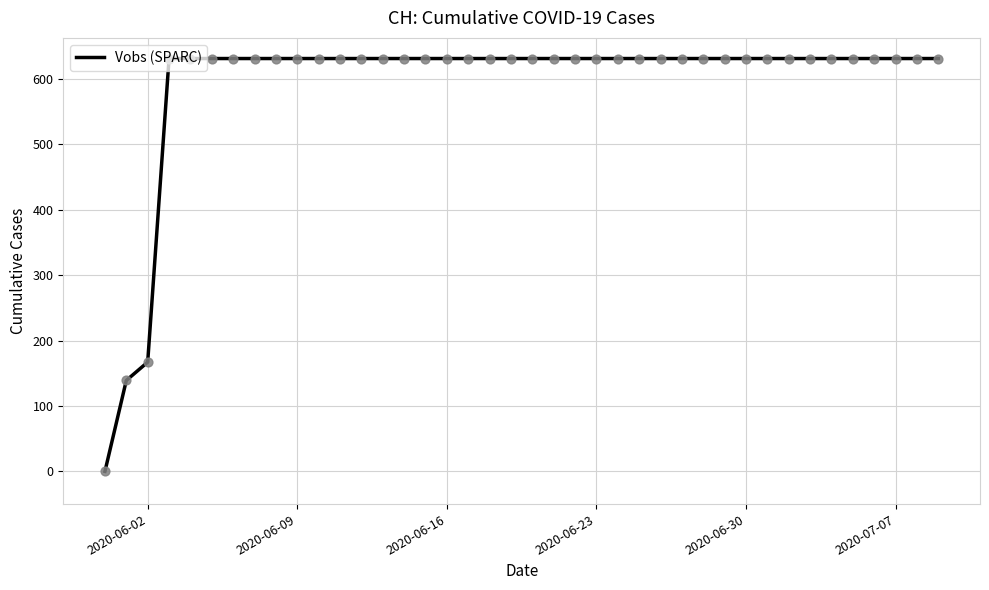

What is the difference between the maximum and minimum values?

631